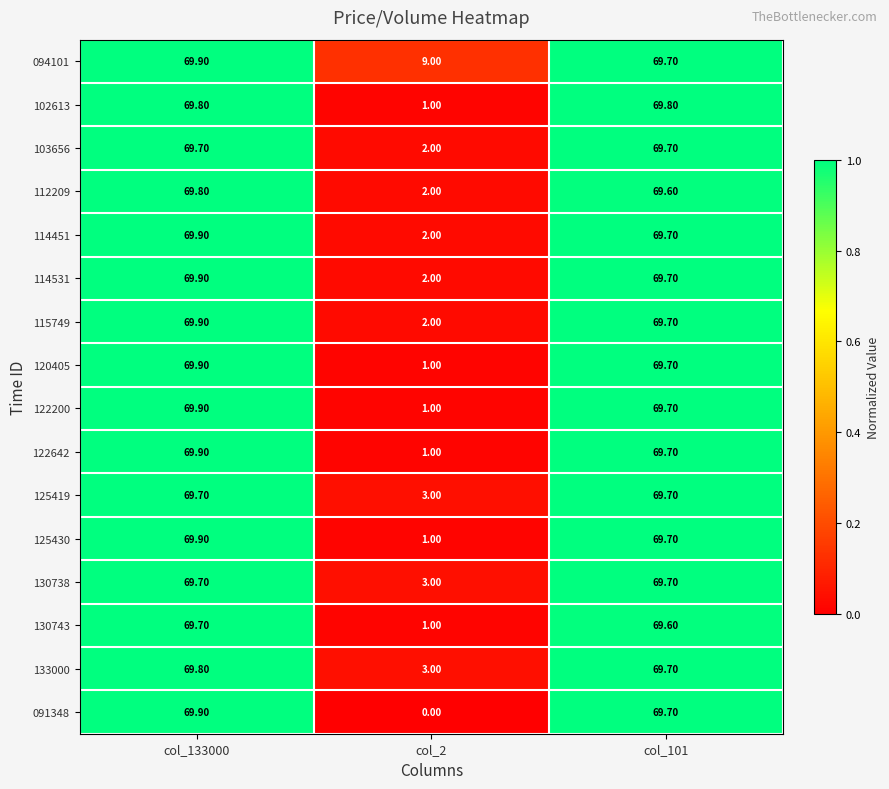

Which series has the widest spread of values?

091348